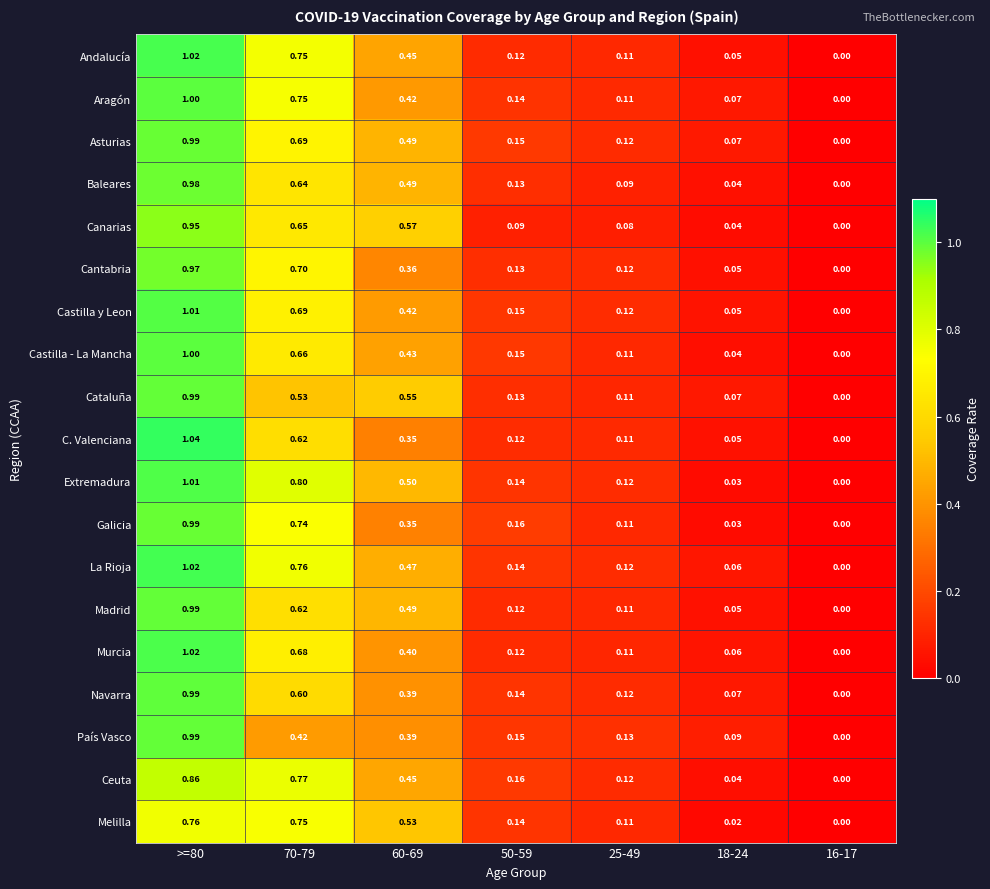

Which series has the largest range (max minus min)?

C. Valenciana